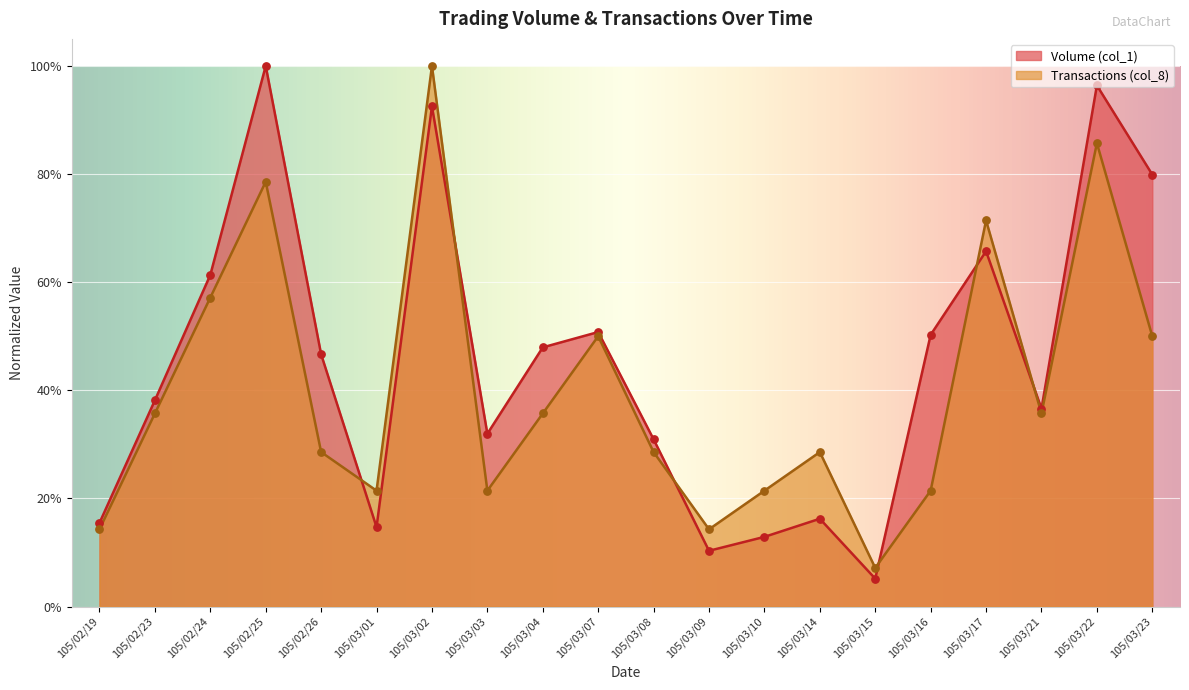

What are all the series names shown in the legend?

Volume (col_1), Transactions (col_8)